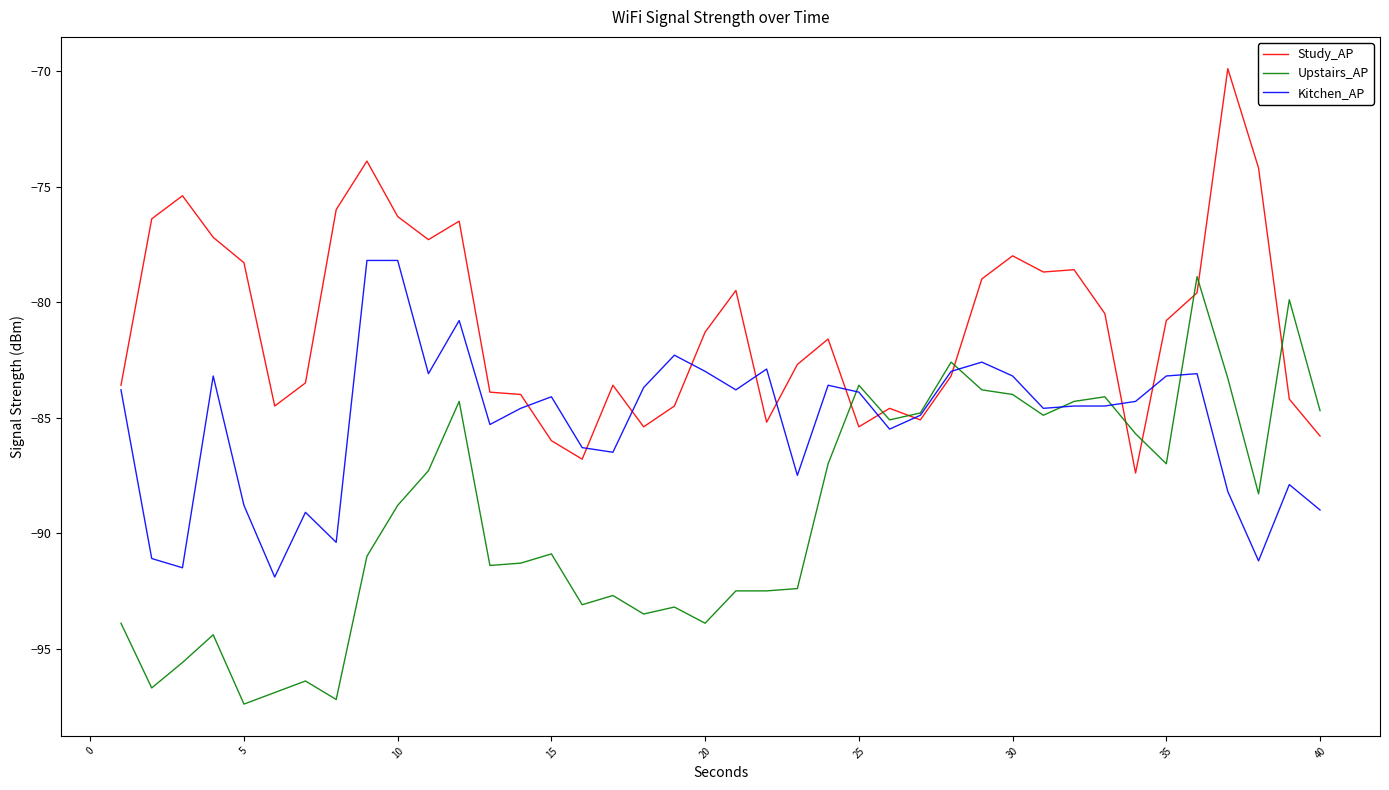

How many times do Study_AP and Upstairs_AP cross each other?

9